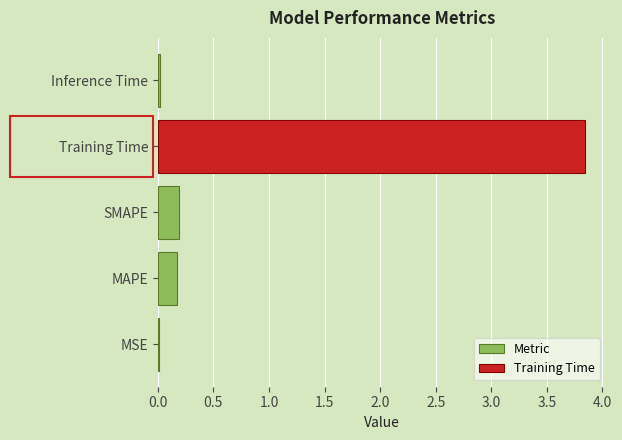

True or false: Metric has a value of 0.0 at Inference Time.

True